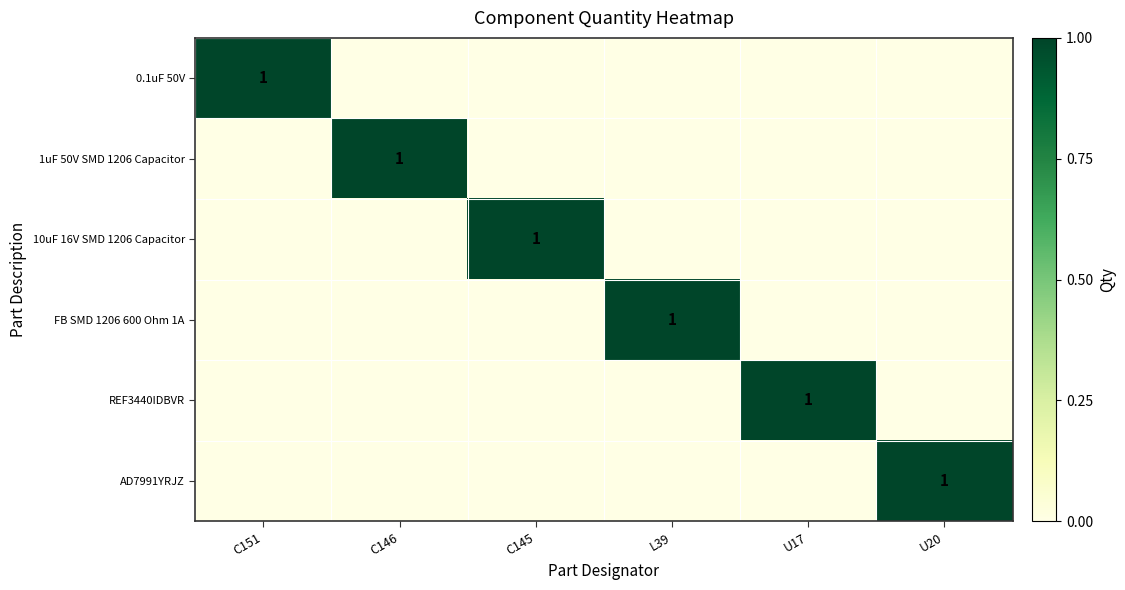

Between C151 and U17, which is larger?

C151